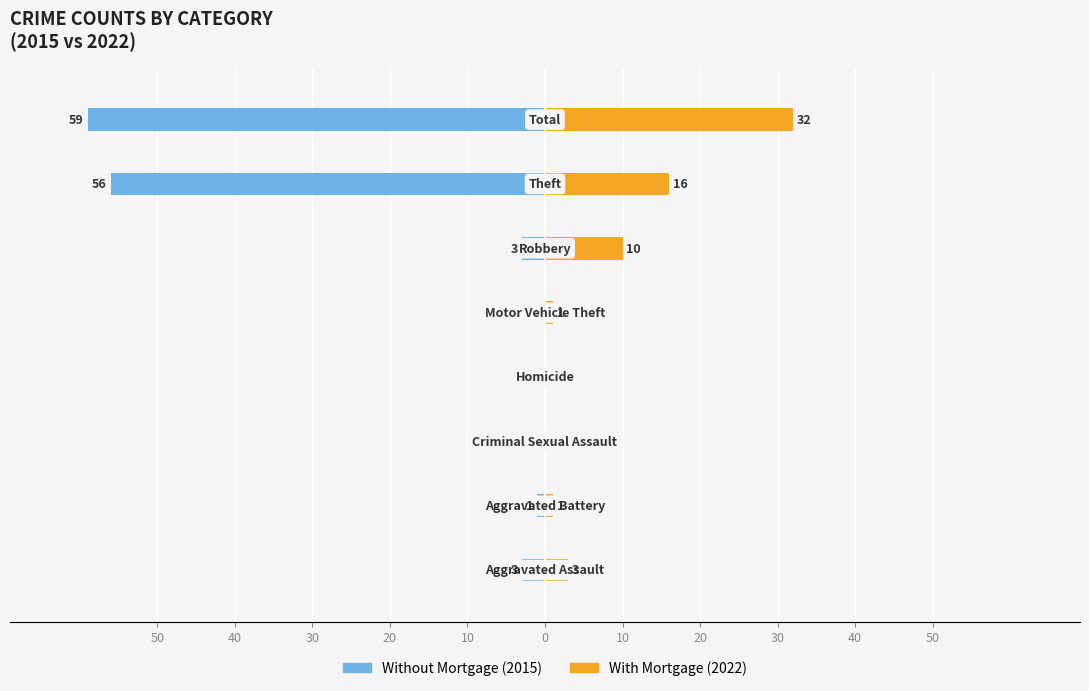

What is the sum of all With Mortgage values?

63